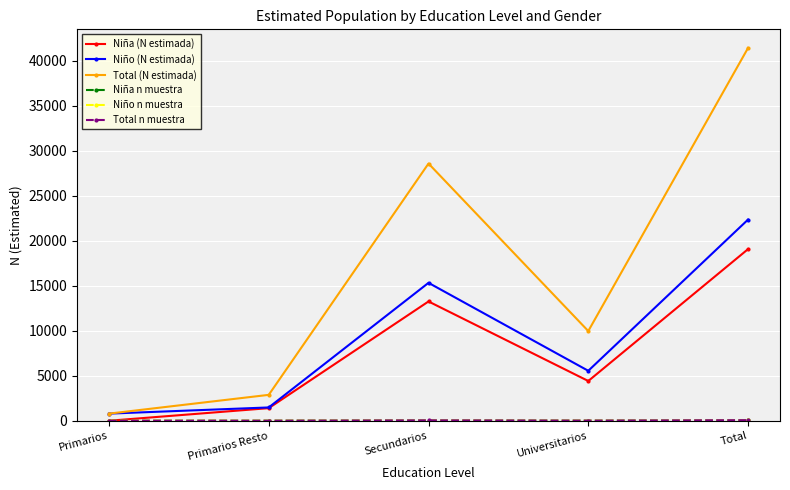

At which label is Niño (N estimada) closest to 11575?

Secundarios